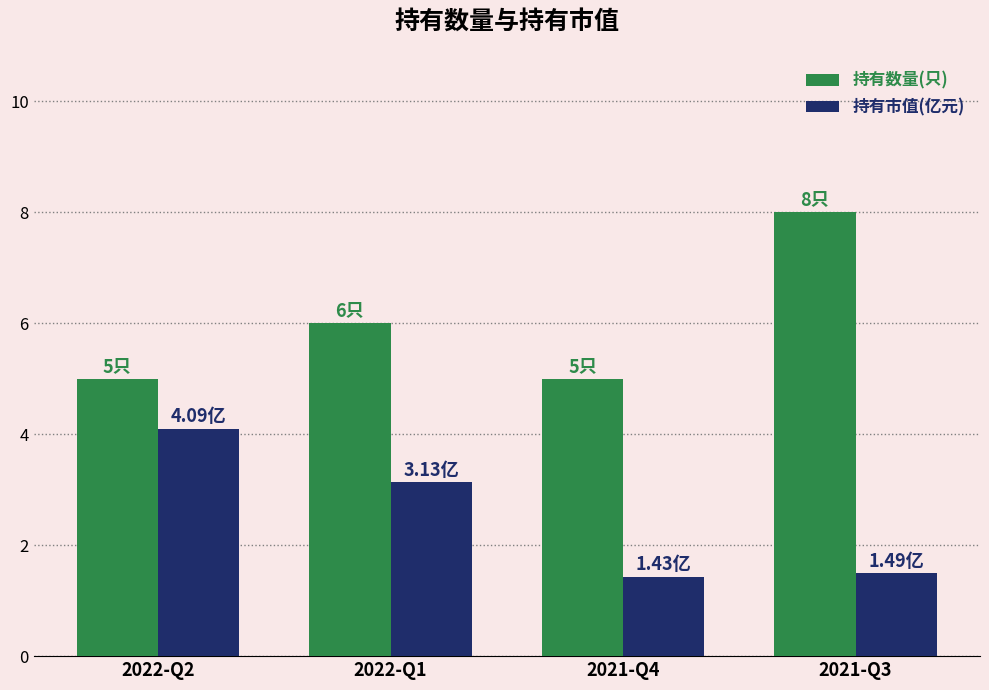

What is the total value across all series at 2021-Q4?

6.4